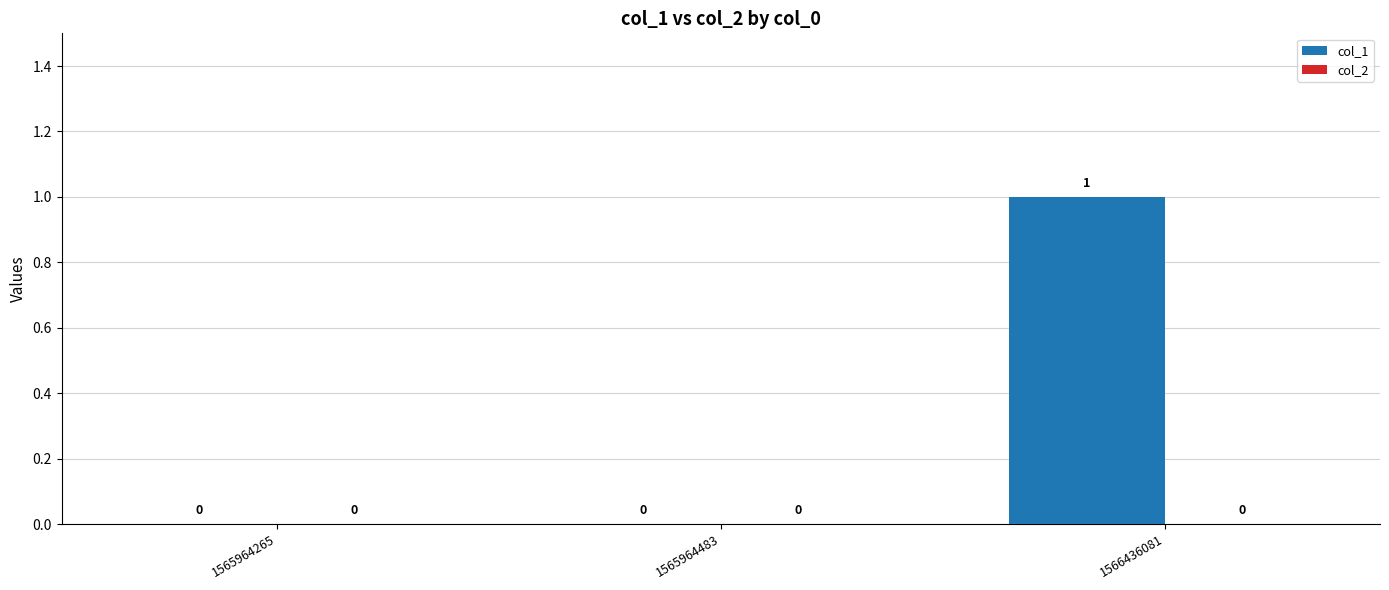

Reading left to right, extract all data points from this chart.

1565964265=0	1565964483=0	1566436081=1